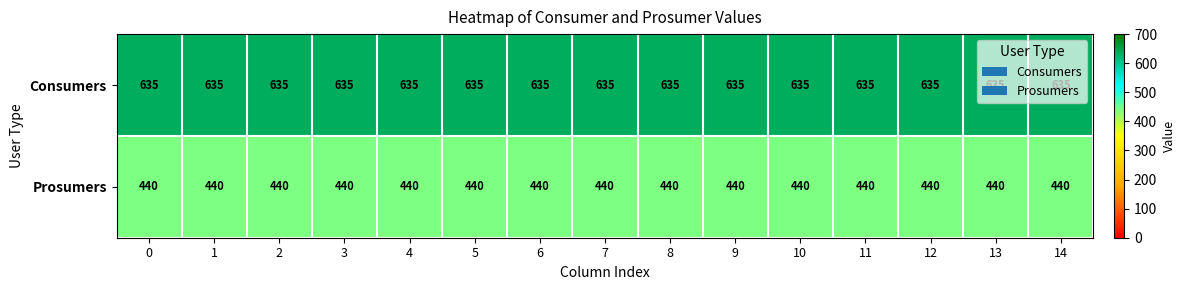

Which series has the largest total across all categories?

Consumers